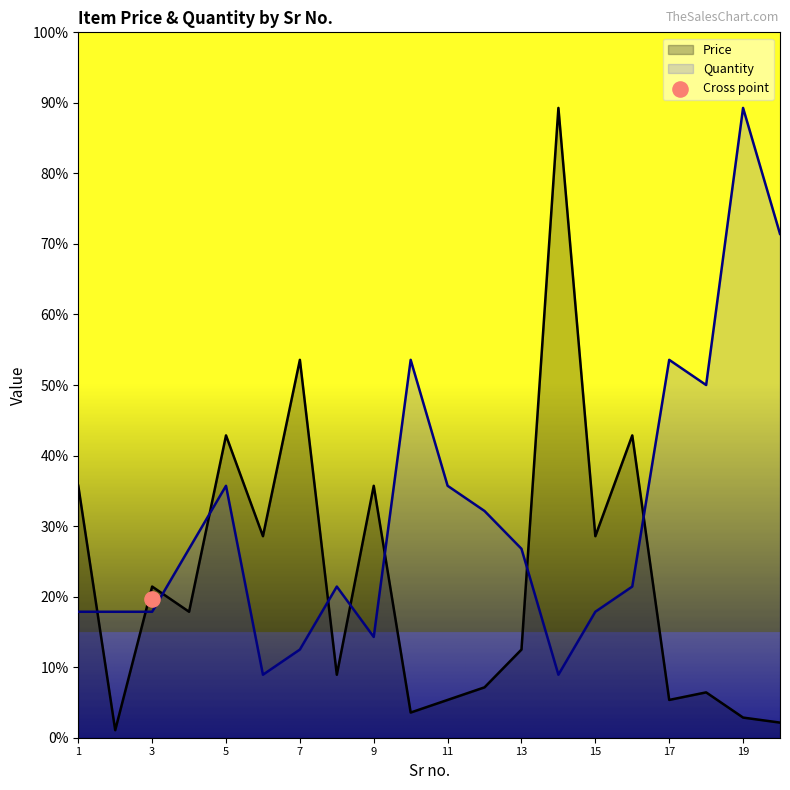

Which series contains the highest Y value?

Price